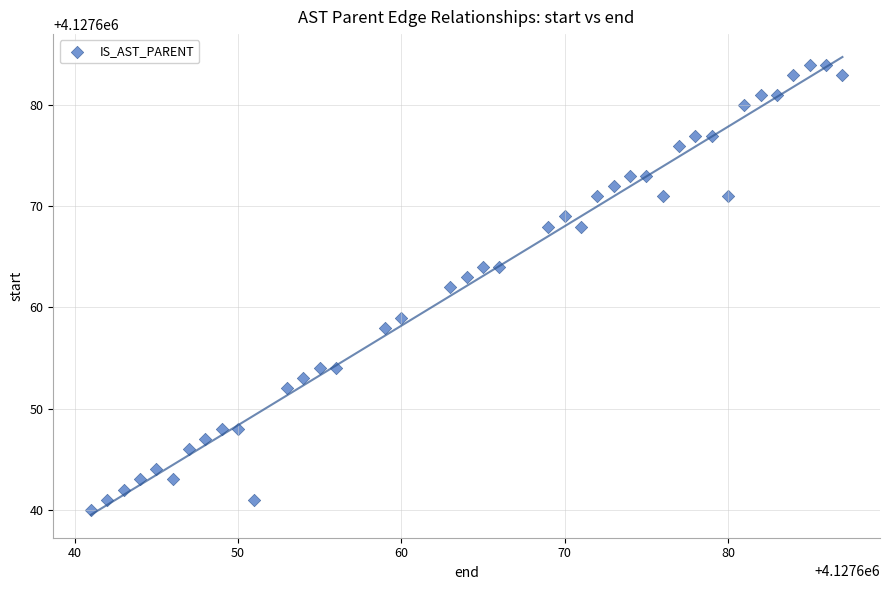

What is the range of Y values (max minus min)?

44